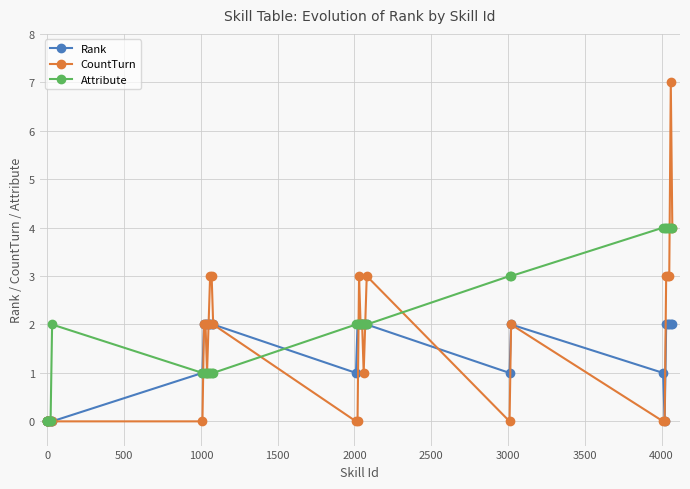

What is the value of the CountTurn point at the 30th from the left?

7